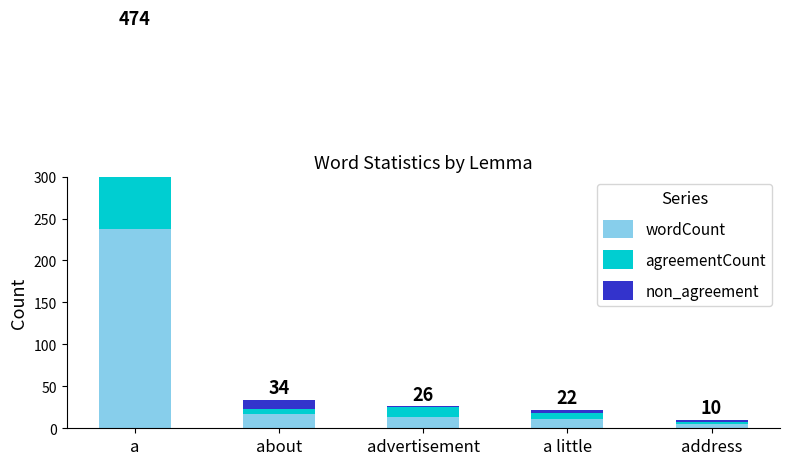

List the series in order of their overall mean, lowest first.

non_agreement, agreementCount, wordCount